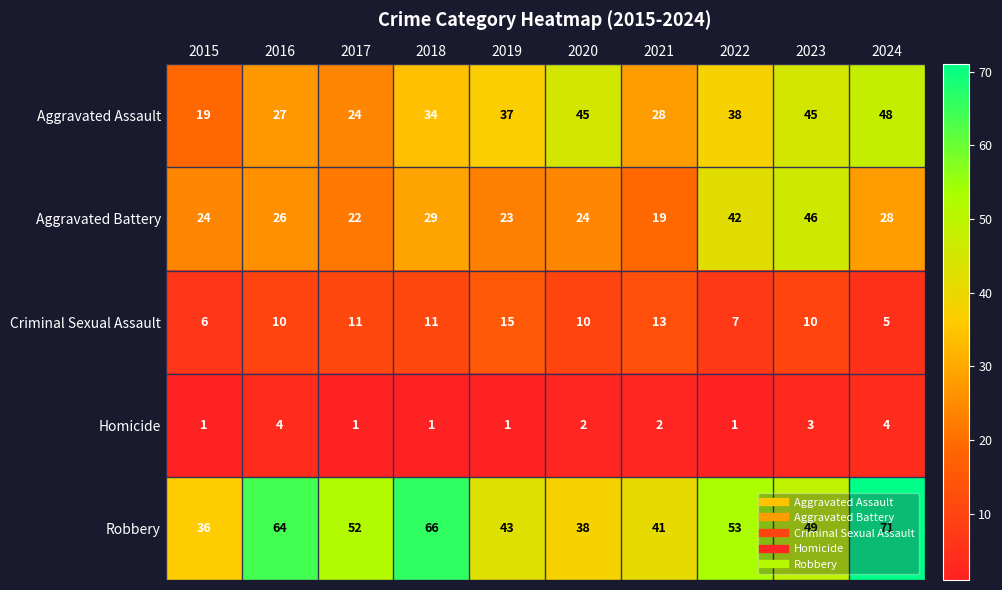

At which label does Robbery first exceed 52?

2016